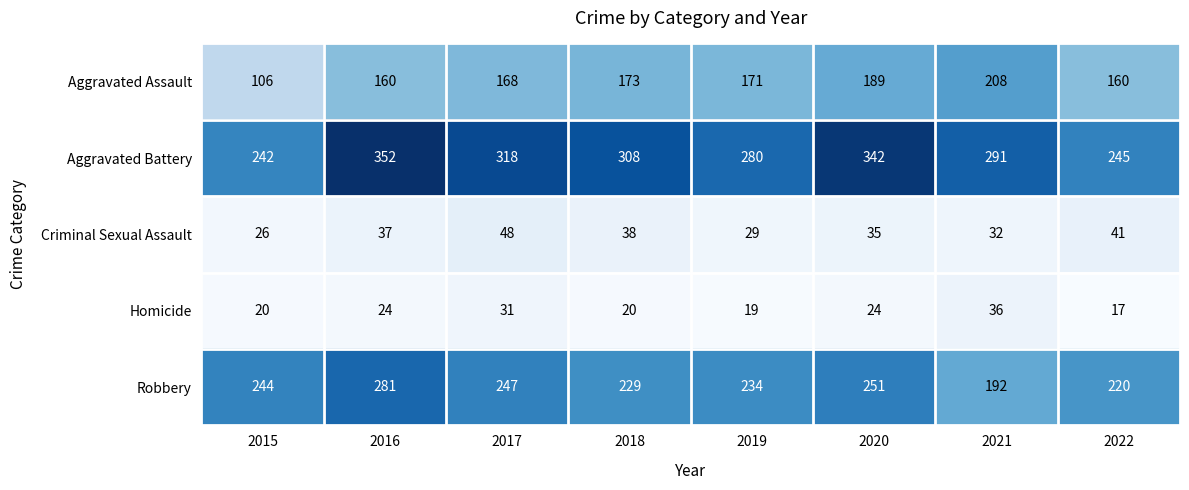

Which series has the largest total across all categories?

Aggravated Battery